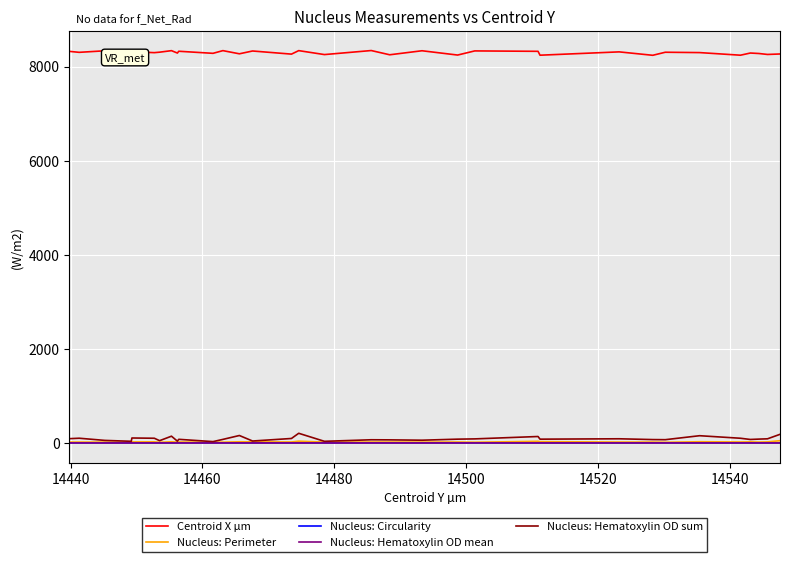

True or false: Centroid X µm and Nucleus: Circularity intersect in this chart.

False